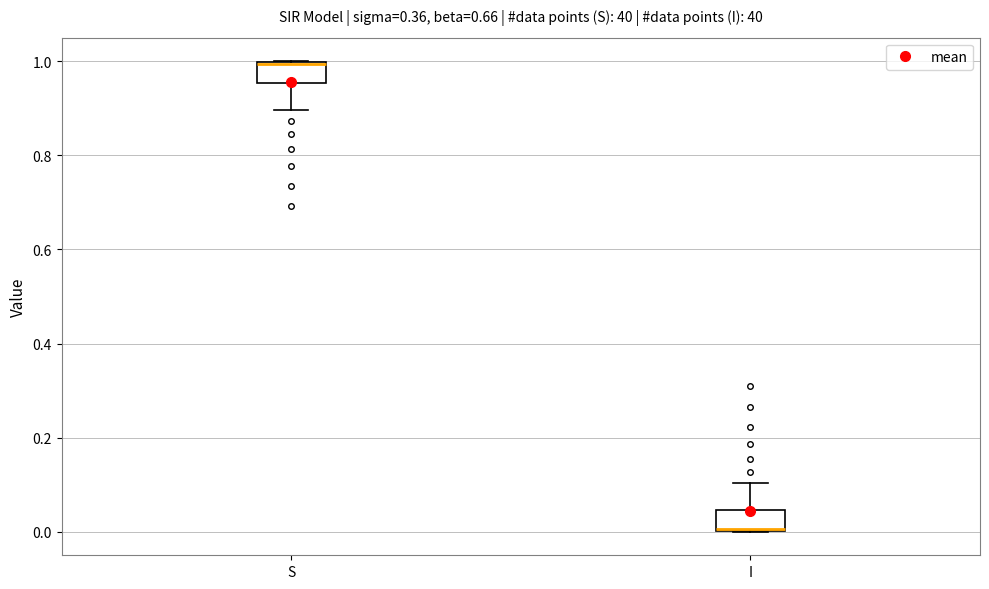

Reading left to right, read every box against the y-axis: the position of its median line, the range the box covers, and the ends of its whiskers. The values are not printed on the chart, so give them approximately, as read against the axis.

S: median 1.00, box 0.96 to 1.00, whiskers 0.90 to 1.00
I: median 0.00, box 0.00 to 0.04, whiskers 0.00 to 0.10